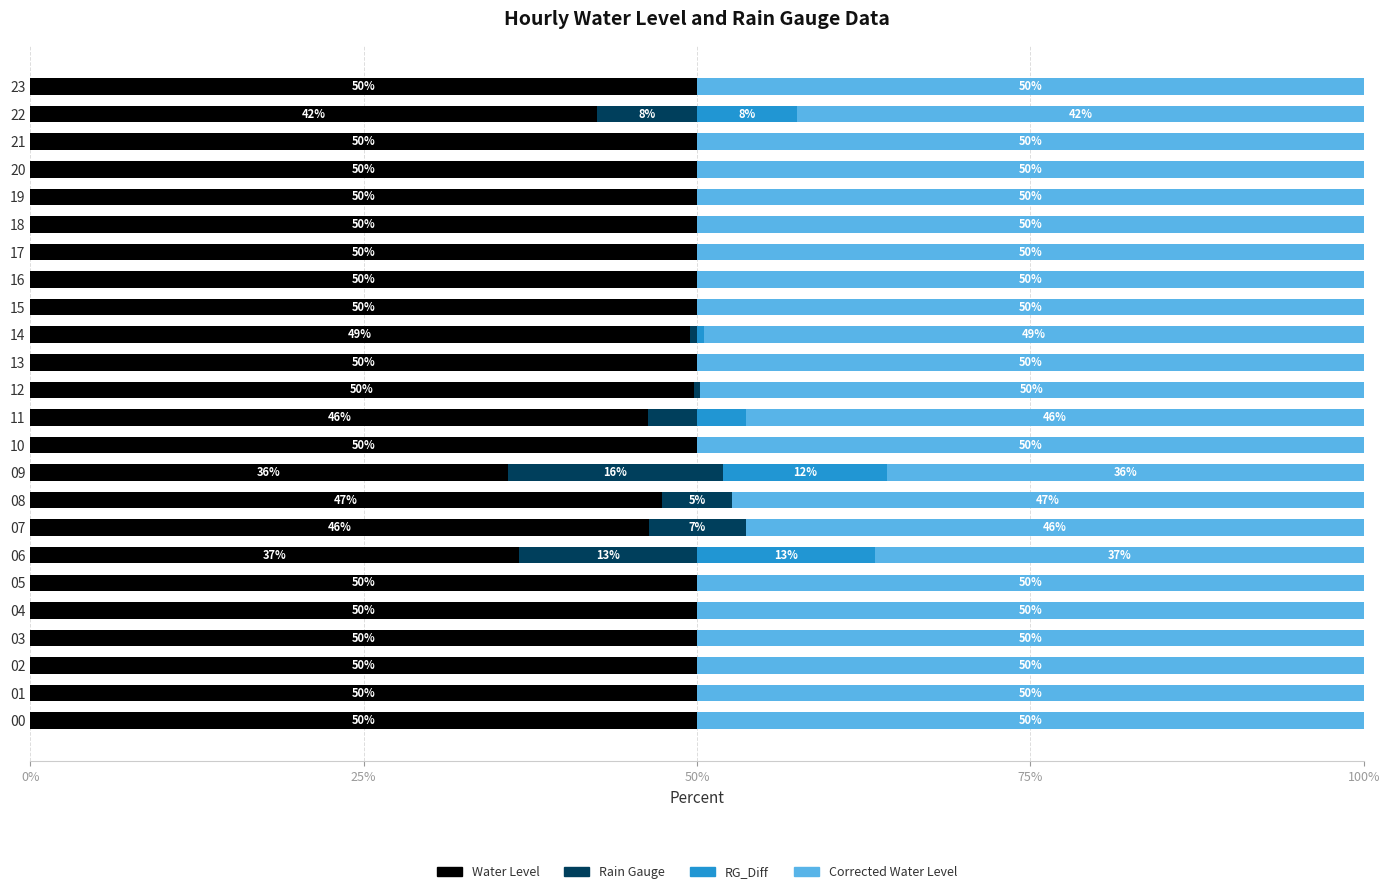

The value of Water Level at 09 is 13.6. True or false?

False